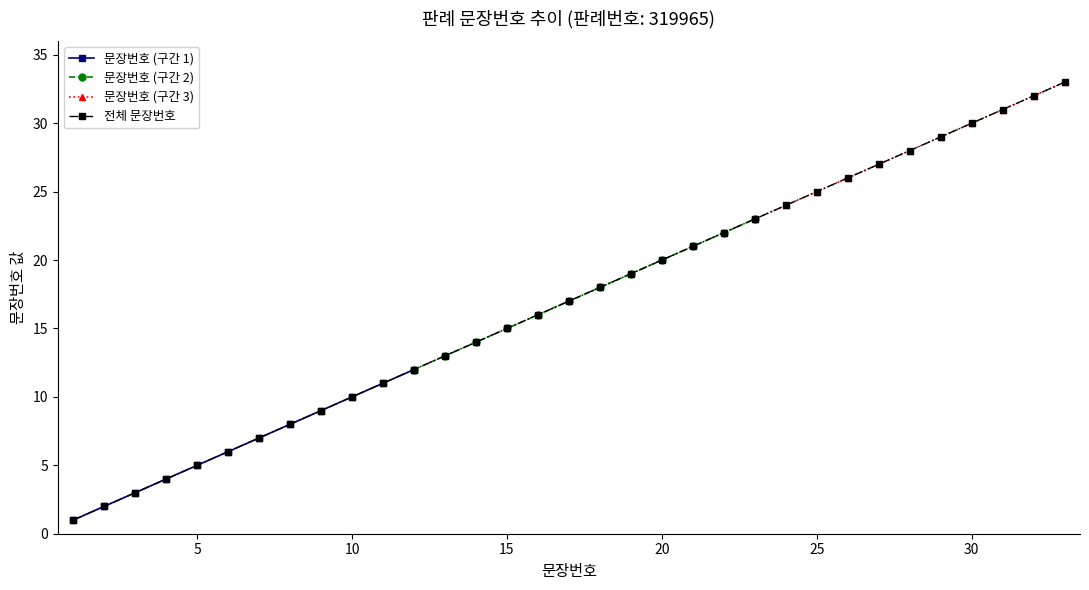

What is the smallest value displayed?

1